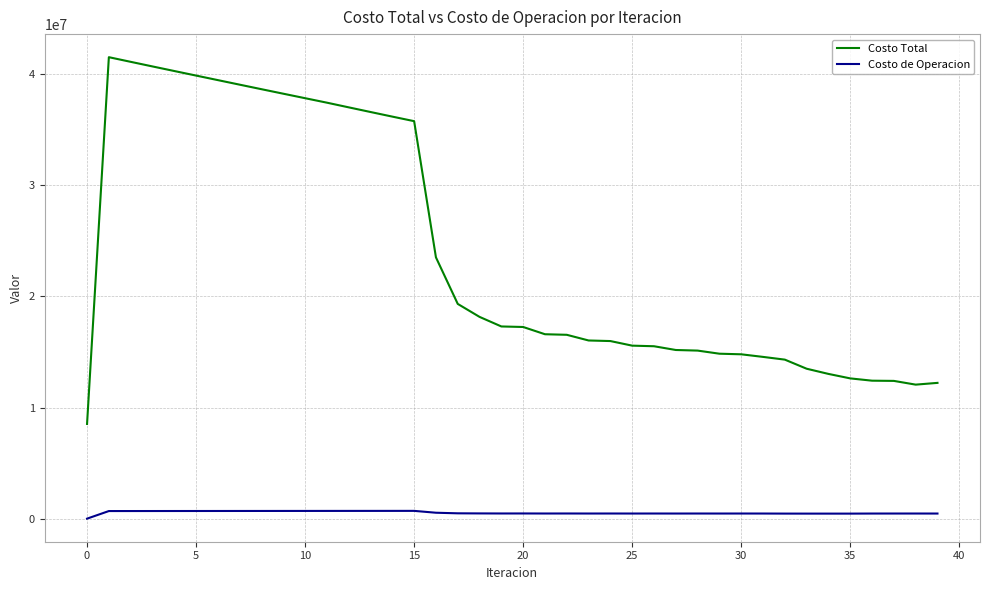

What is the difference between the maximum and minimum values in the Costo de Operacion series?

699932.6